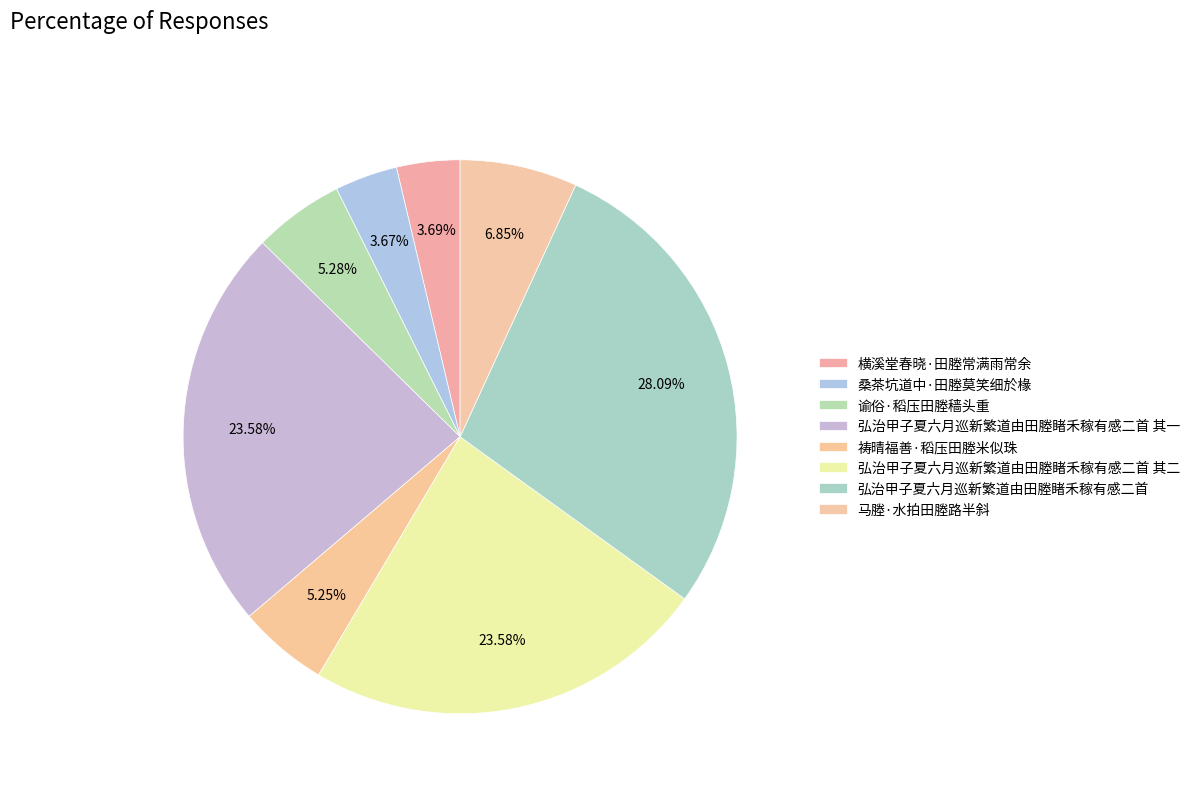

Count the number of slices in the pie.

8